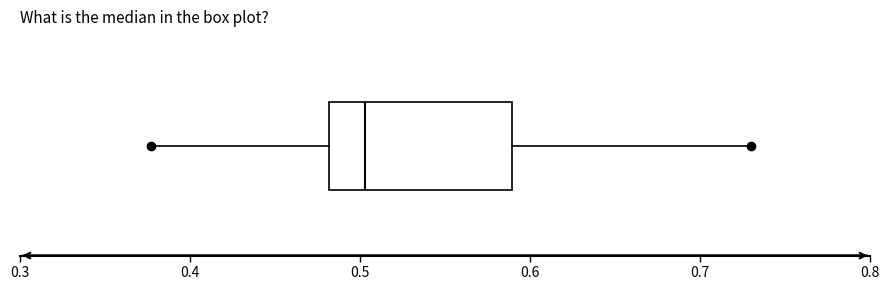

Read this box plot against the x-axis: the position of the median line, the range covered by the box, and the ends of both whiskers. The values are not printed on the chart, so give them approximately, as read against the axis.

median 0.50, box 0.48 to 0.59, whiskers 0.38 to 0.73